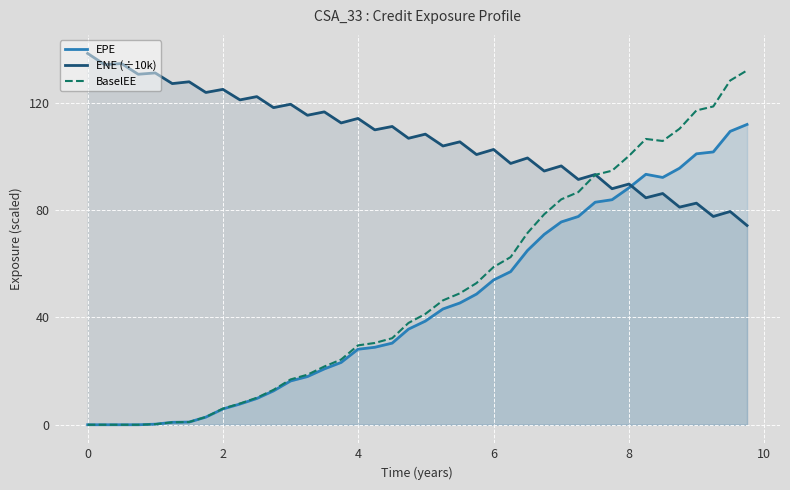

Which category has the highest value across all series?

0